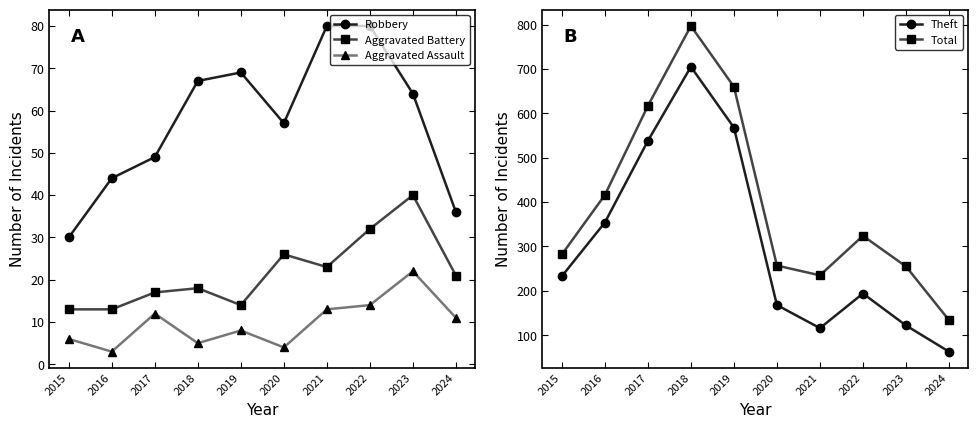

At how many categories does at least one series exceed 739?

1